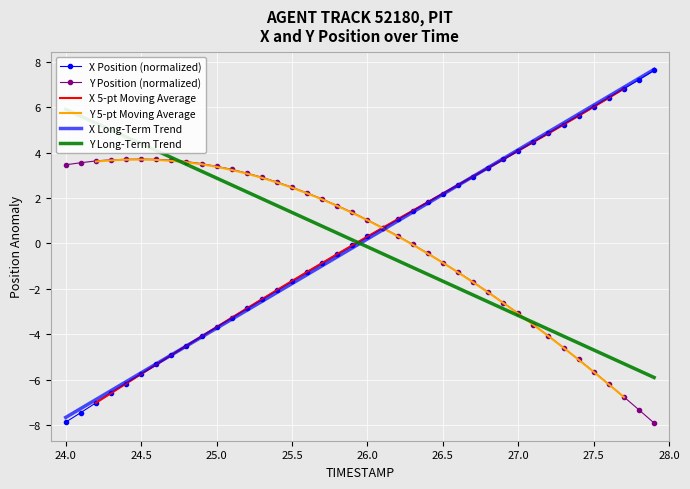

The Y Position (normalized) series shows 1.0 at 26.0. True or false?

True